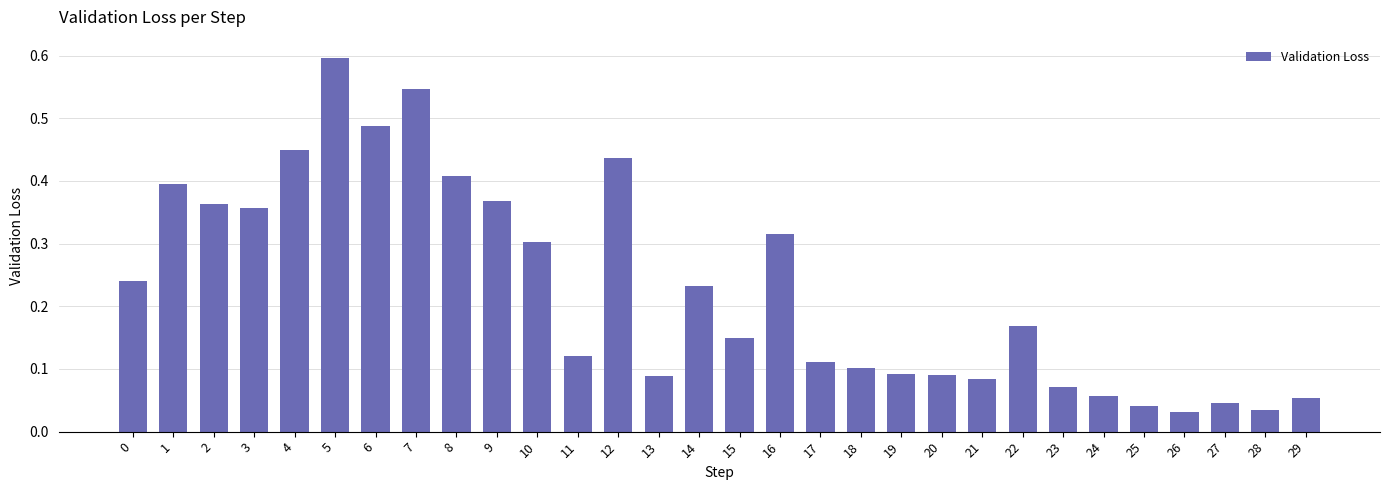

Does the chart contain any negative values?

No